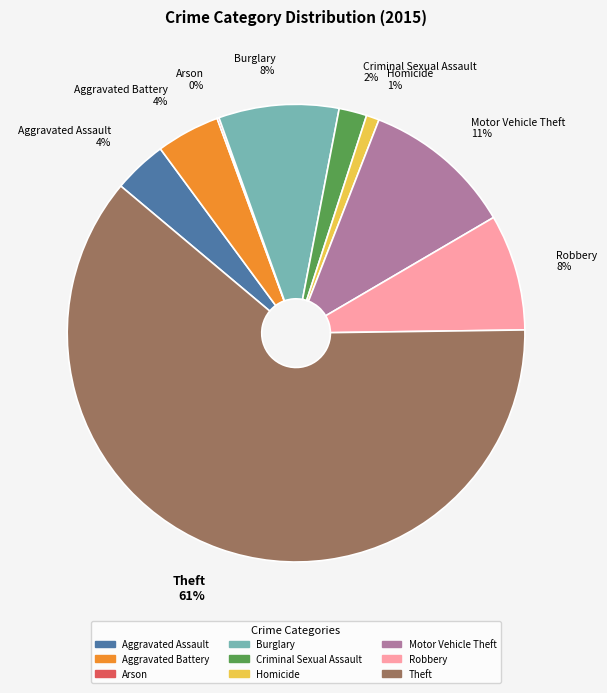

Which has a higher value, Motor Vehicle Theft or Robbery?

Motor Vehicle Theft